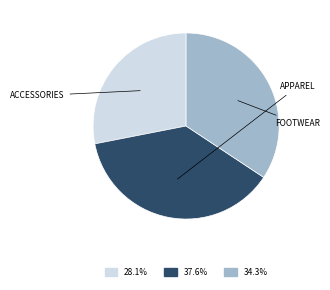

Is there any slice that represents more than half of the pie?

No